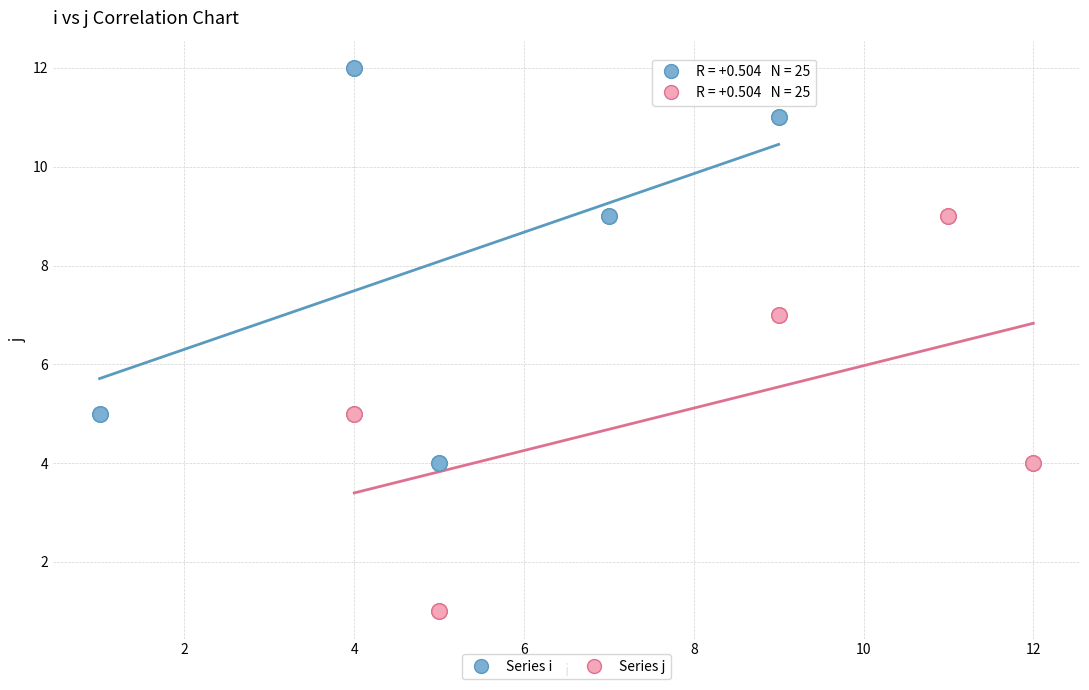

Which series reaches the maximum Y coordinate?

Series i